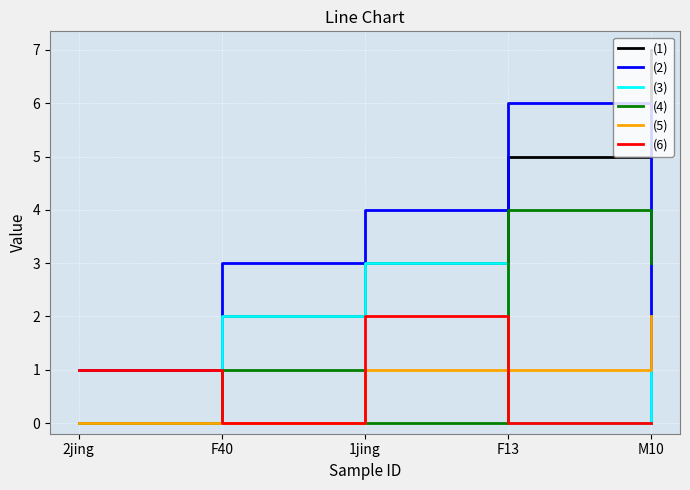

Which series has the widest spread of values?

(1)